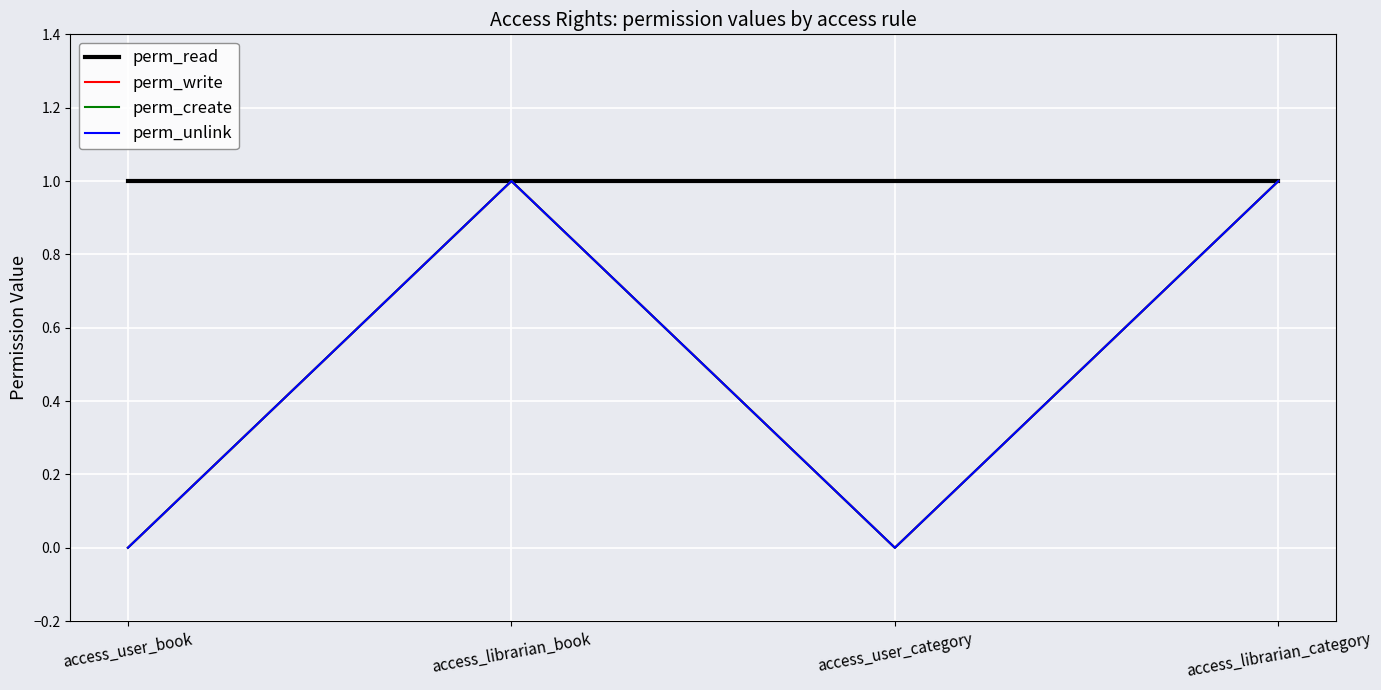

Is this an area chart (filled region under the line)?

No